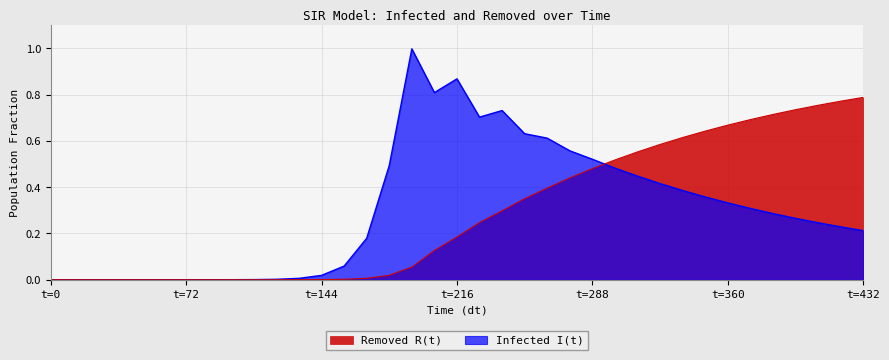

Where is the first local maximum for Infected I(t)?

192